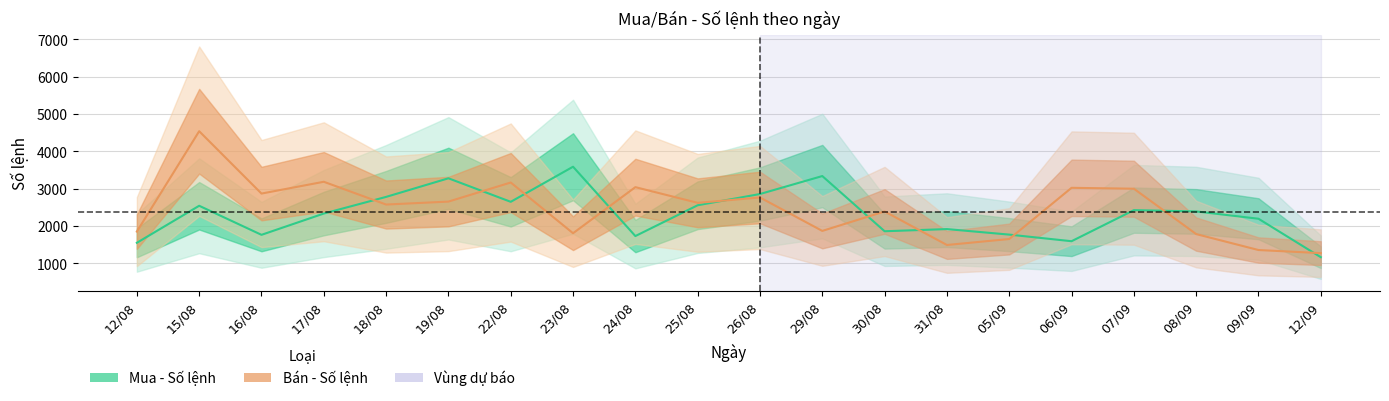

List the series in order of their overall mean, lowest first.

Mua - Số lệnh, Bán - Số lệnh